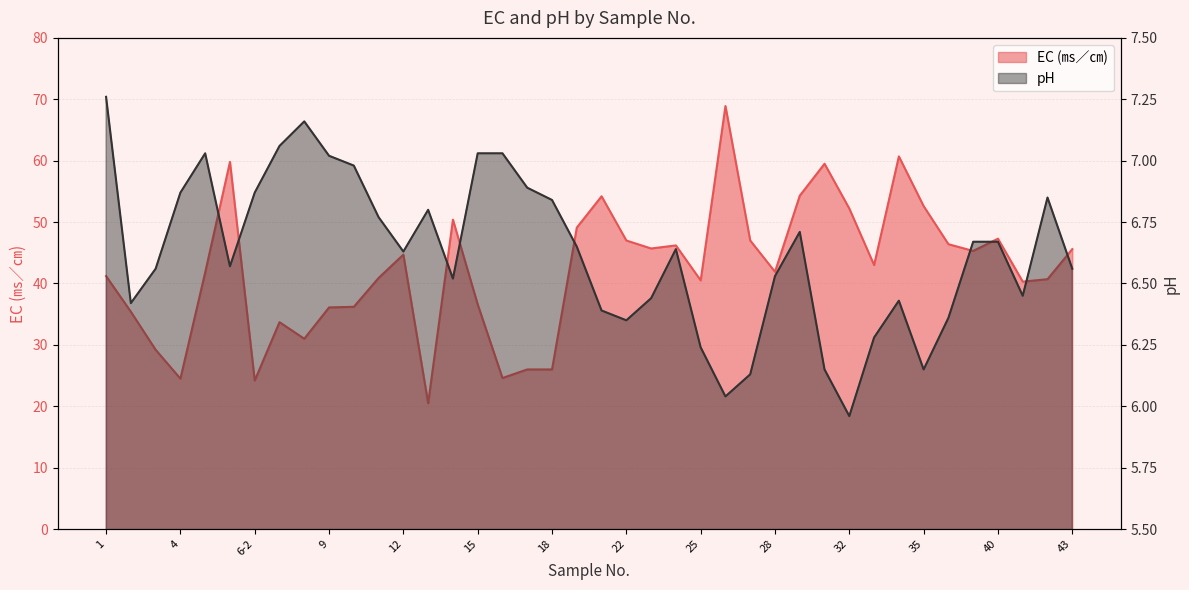

What is the label of the 26th point from the right?

14